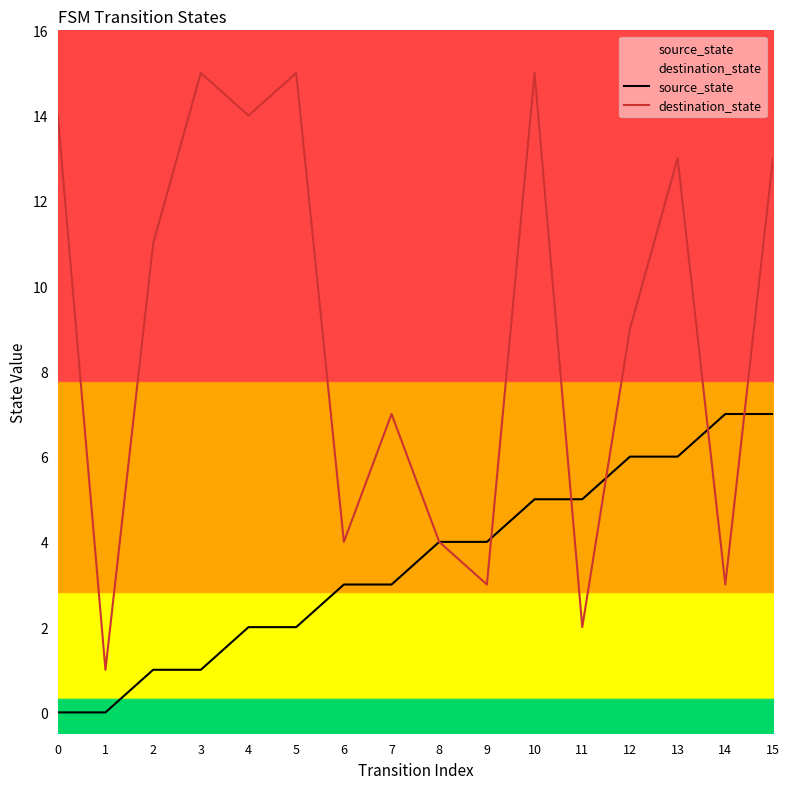

What is the sum of the destination_state values at 15 and 0?

27